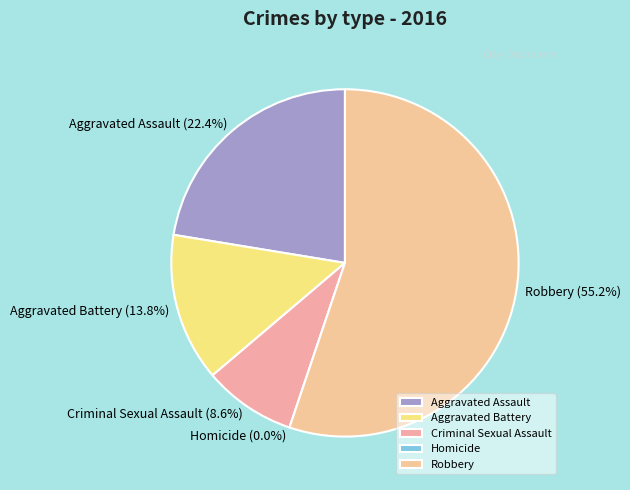

Does Criminal Sexual Assault represent more than half of the total?

No